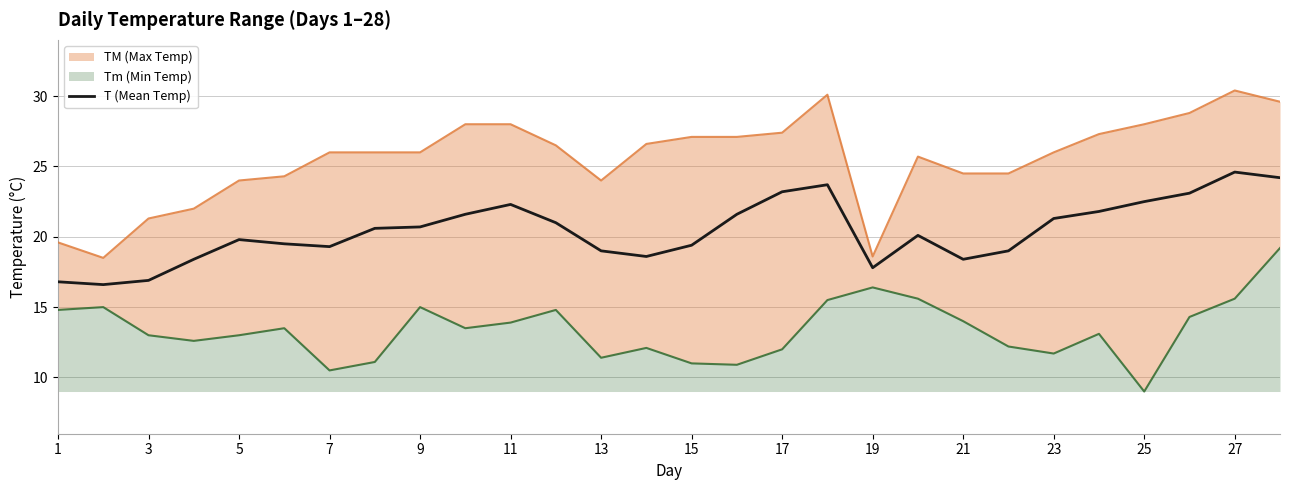

Is it true that T (Mean Temp) equals 12.9 at 25?

False